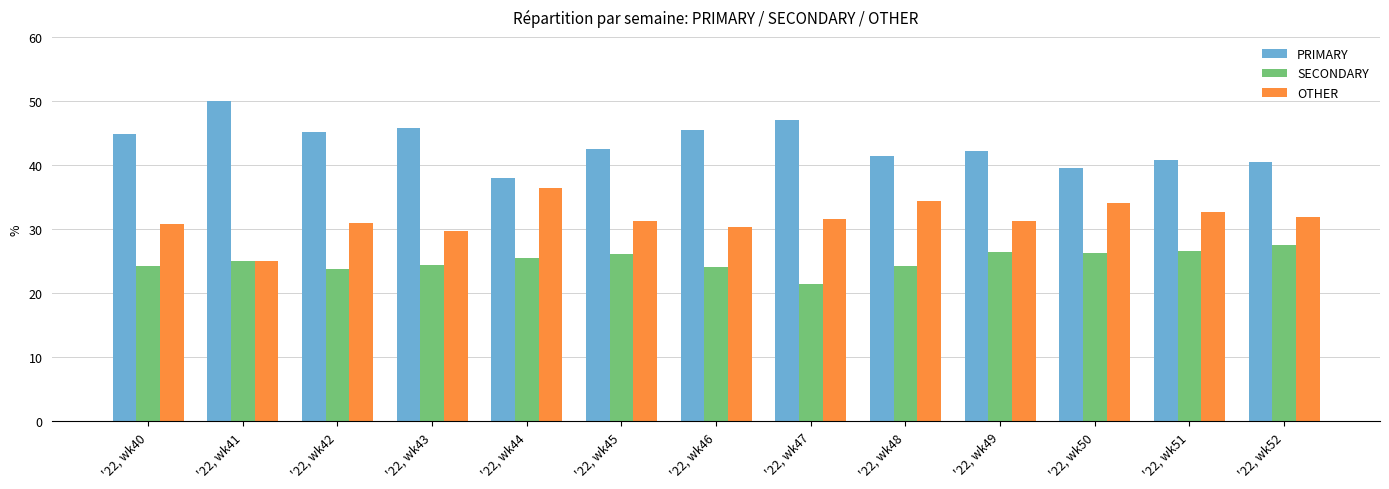

What is the total value across all series at '22, wk49?

100.0